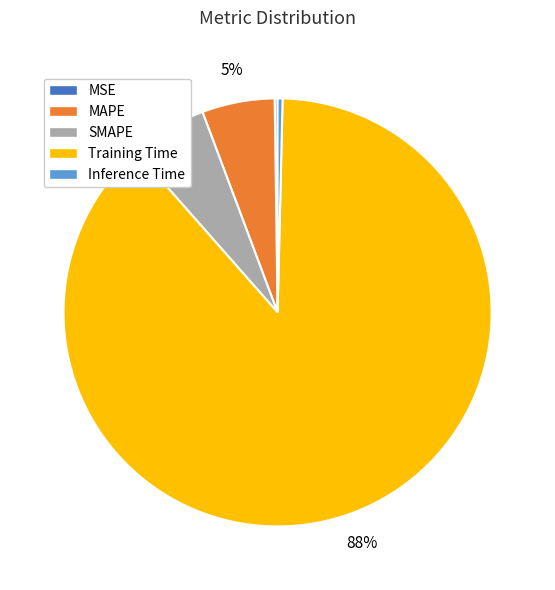

True or false: MAPE accounts for 1% of the total.

False